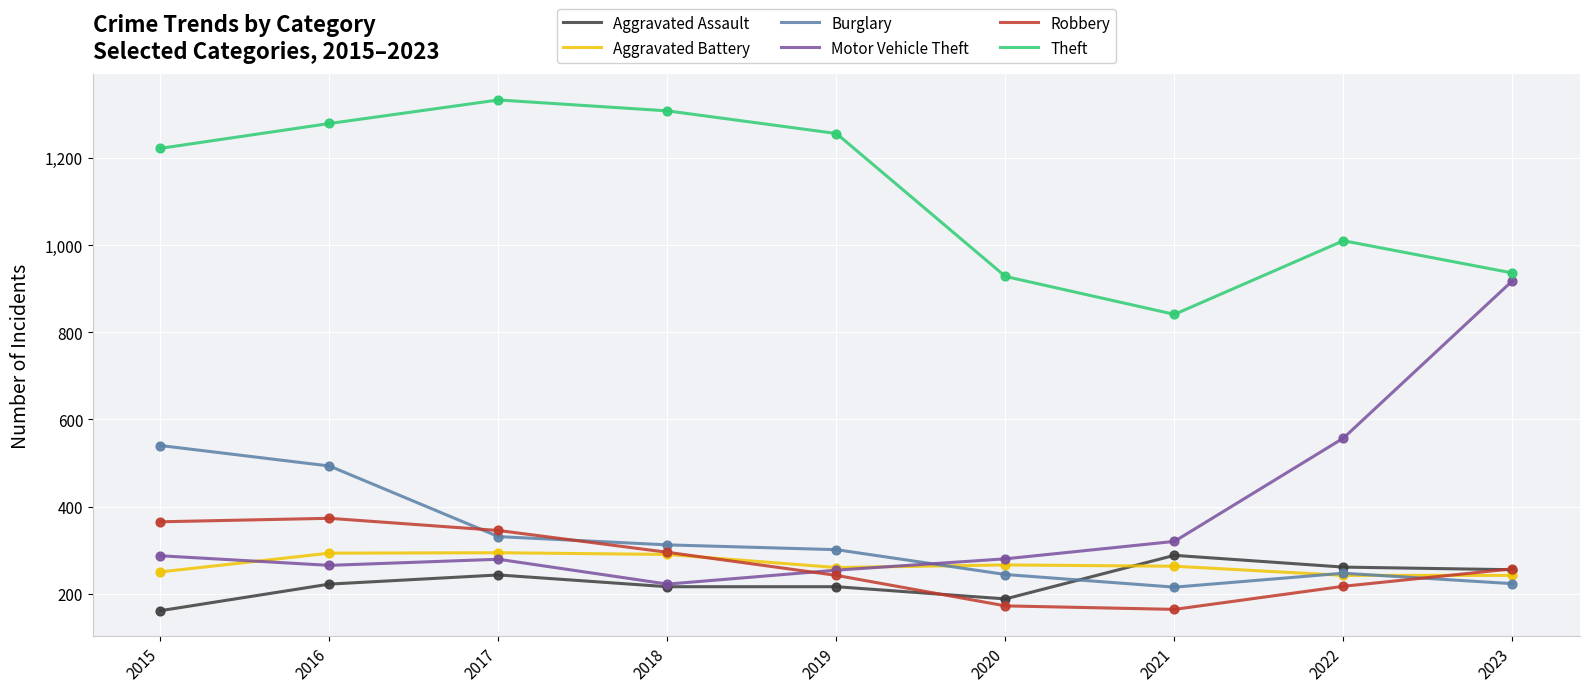

What is the difference between the highest and lowest values at 2021?

677